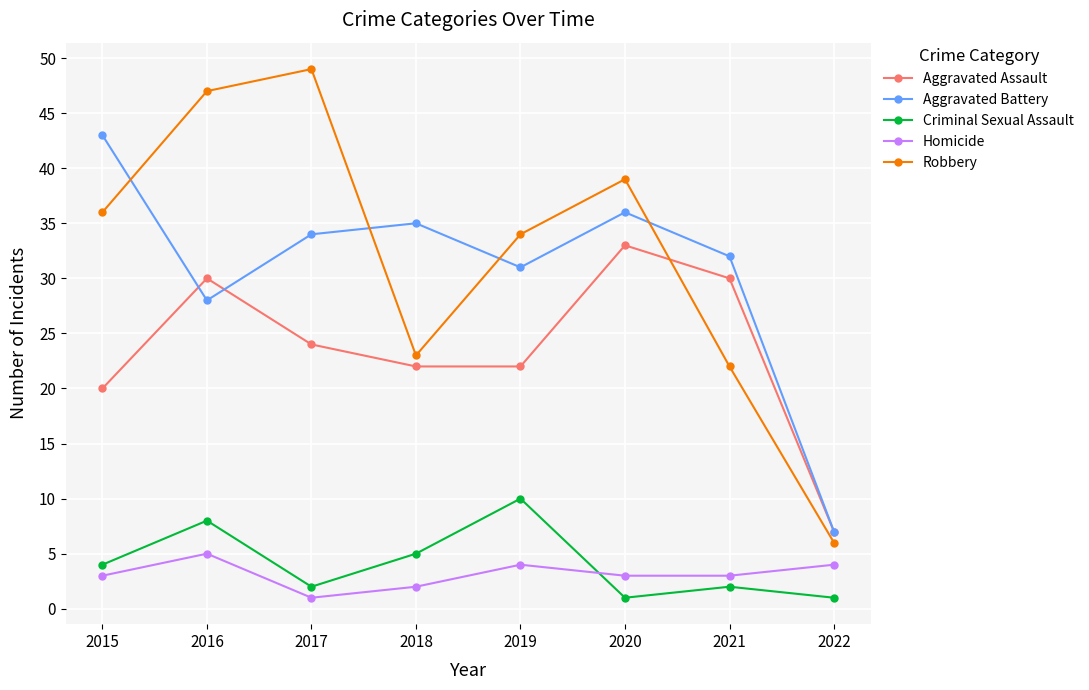

Reading left to right, extract all data points from this chart.

Aggravated Assault: 2015=20	2016=30	2017=24	2018=22	2019=22	2020=33	2021=30	2022=7
Aggravated Battery: 2015=43	2016=28	2017=34	2018=35	2019=31	2020=36	2021=32	2022=7
Criminal Sexual Assault: 2015=4	2016=8	2017=2	2018=5	2019=10	2020=1	2021=2	2022=1
Homicide: 2015=3	2016=5	2017=1	2018=2	2019=4	2020=3	2021=3	2022=4
Robbery: 2015=36	2016=47	2017=49	2018=23	2019=34	2020=39	2021=22	2022=6